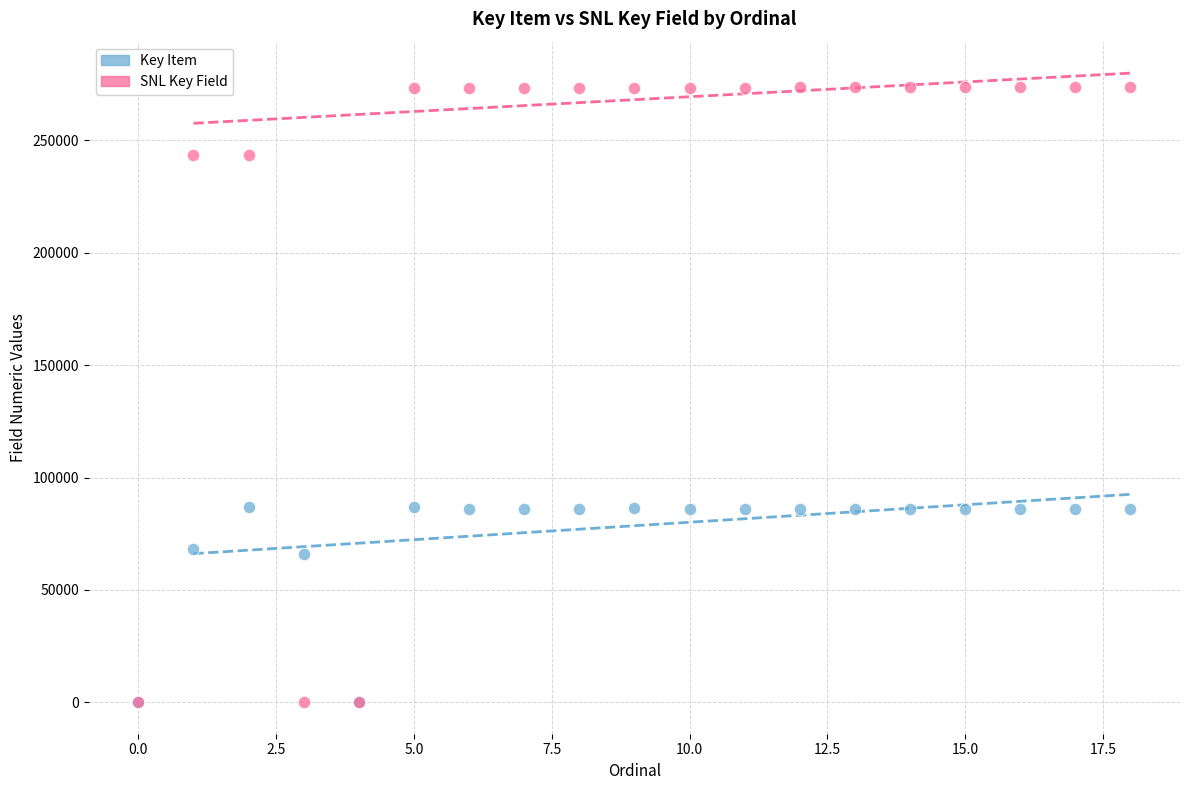

What are all the series names shown in the legend?

Key Item, SNL Key Field